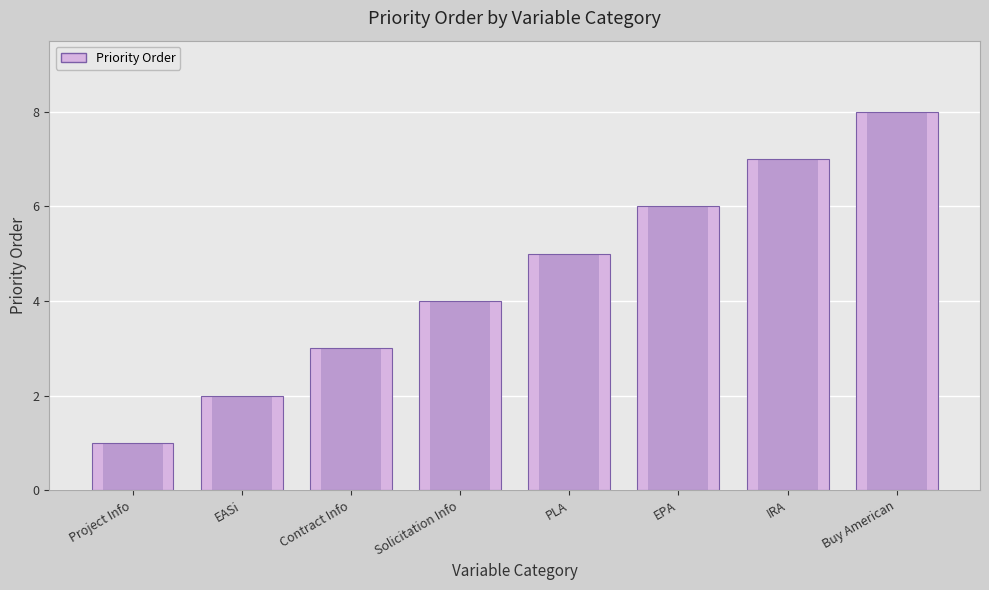

What is the maximum value shown in the chart?

8